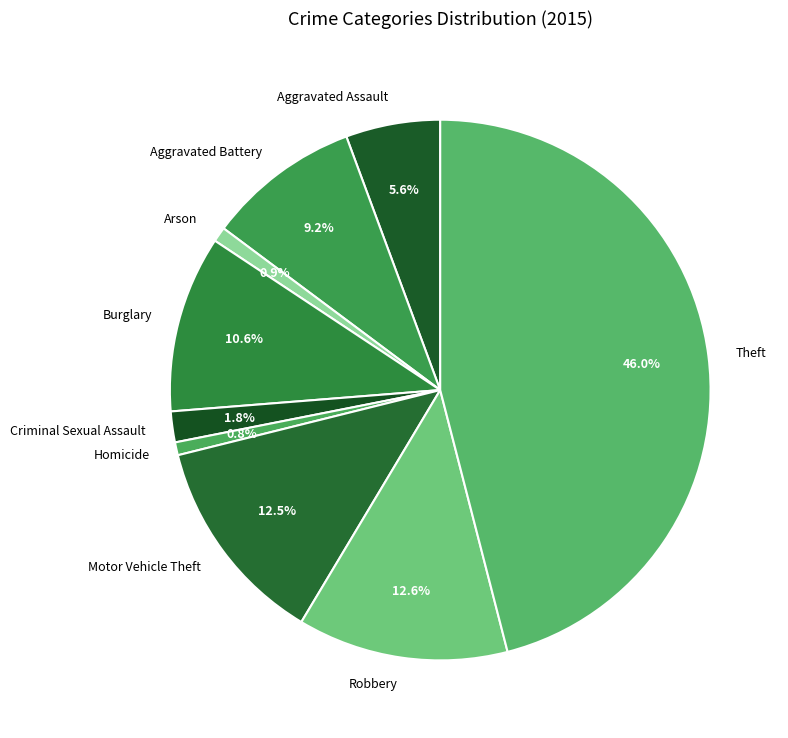

Is there any slice that represents more than half of the pie?

No